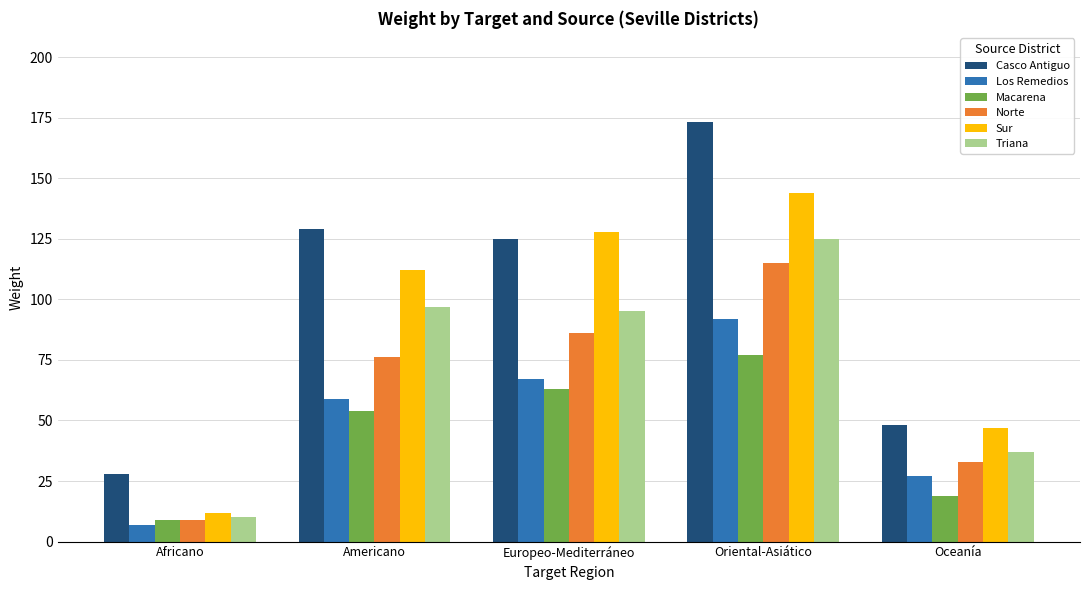

At which label is Norte closest to 62?

Americano